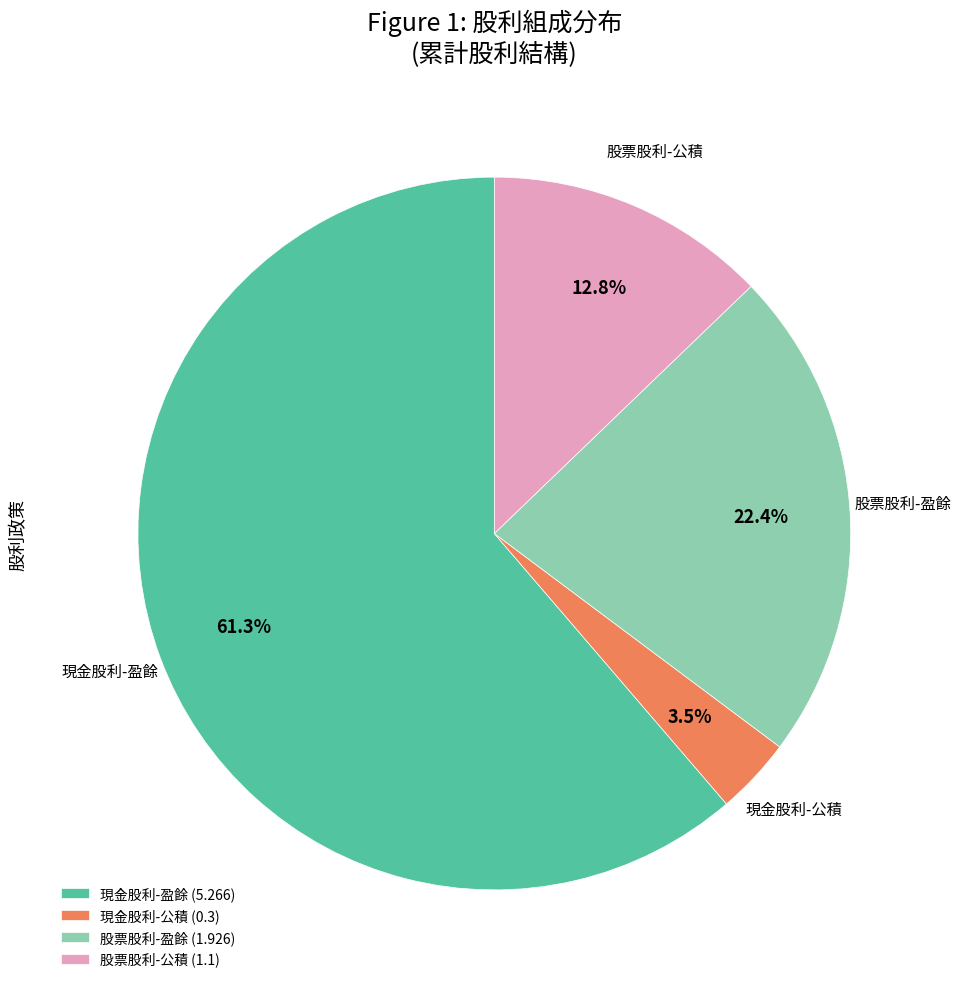

What portion of the pie excludes 股票股利-盈餘 (1.926)?

77.6%